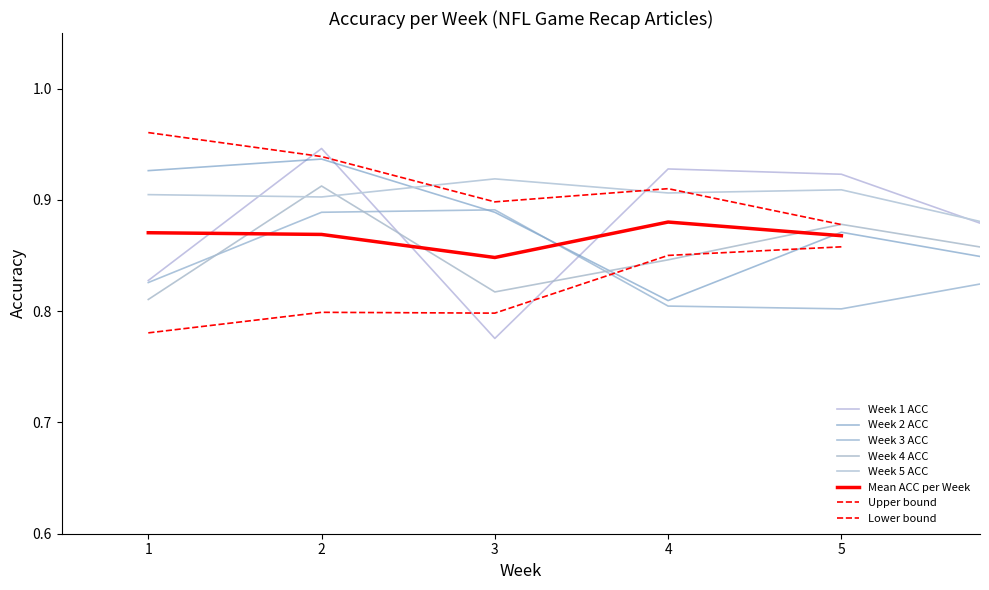

At which category does Week 2 ACC reach its first local peak?

2